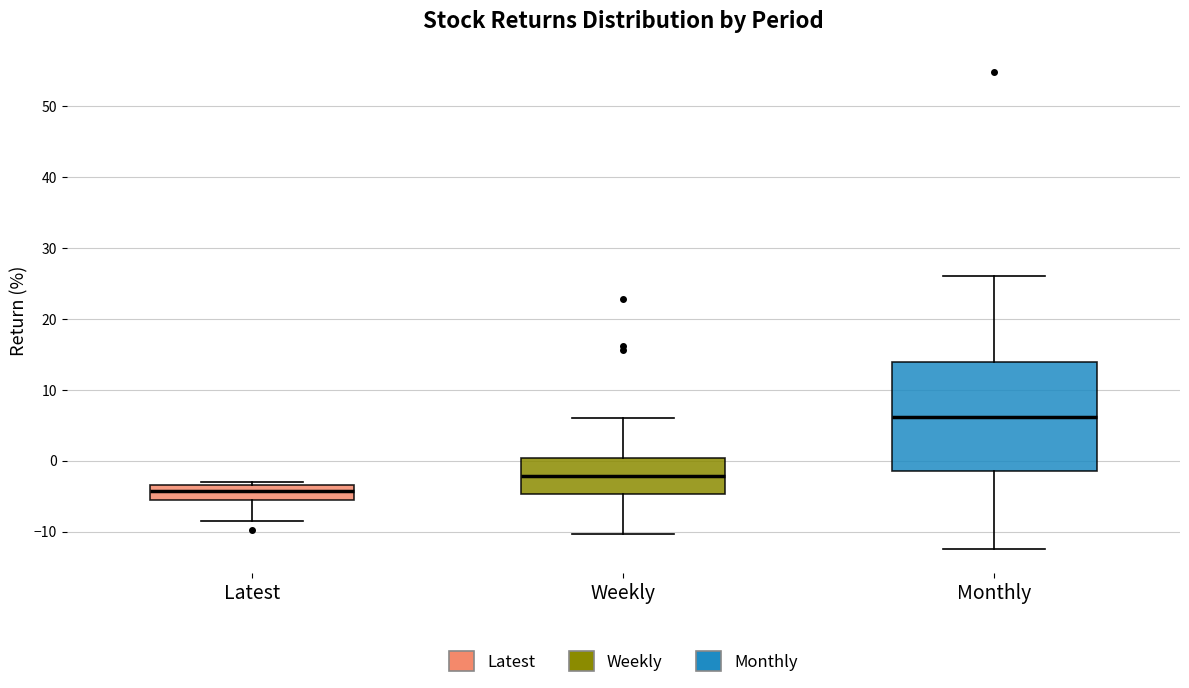

Where is the upper edge of the box for Latest on the y-axis? The values are not printed on the chart, so give them approximately, as read against the axis.

-3